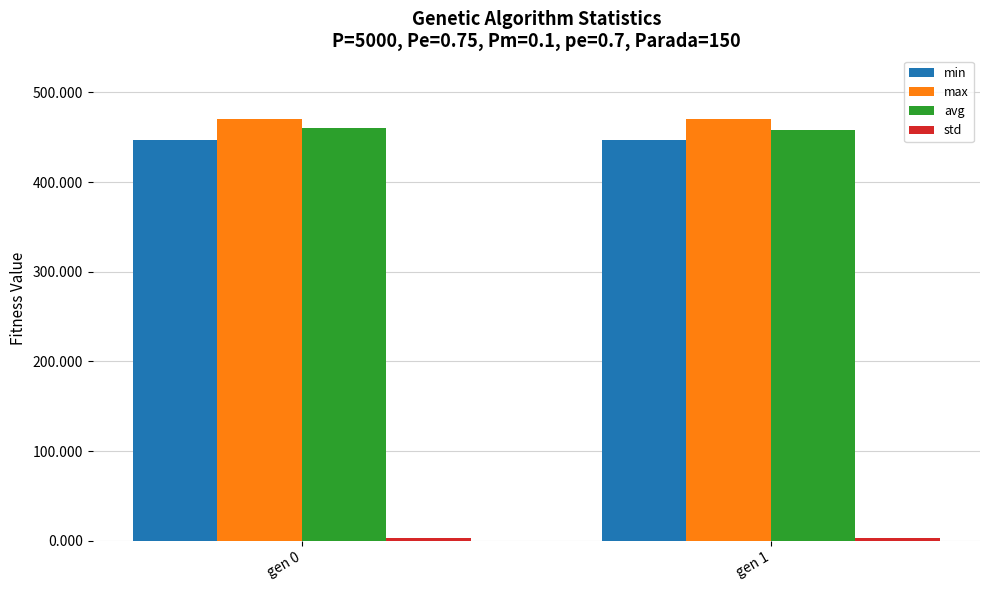

Read the min value at gen 1.

447.3